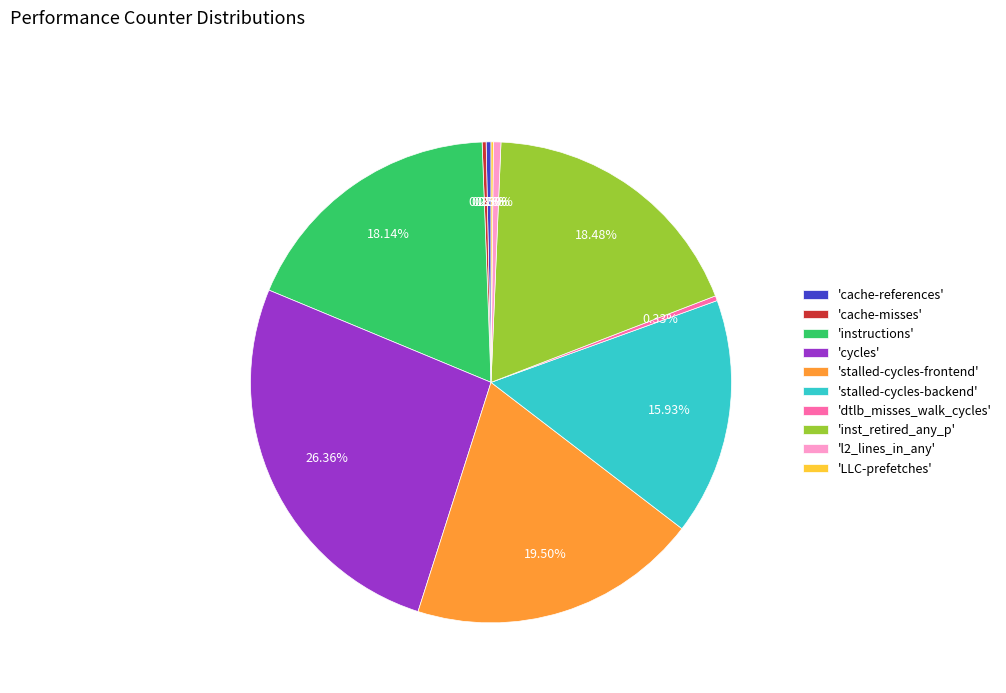

Does 'stalled-cycles-backend' represent more than half of the total?

No